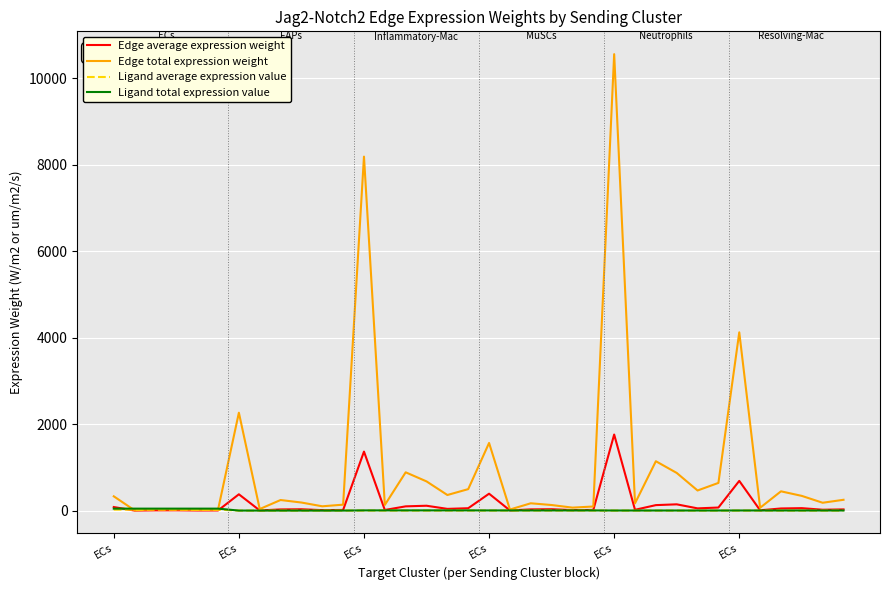

Which series has the largest range (max minus min)?

Edge total expression weight